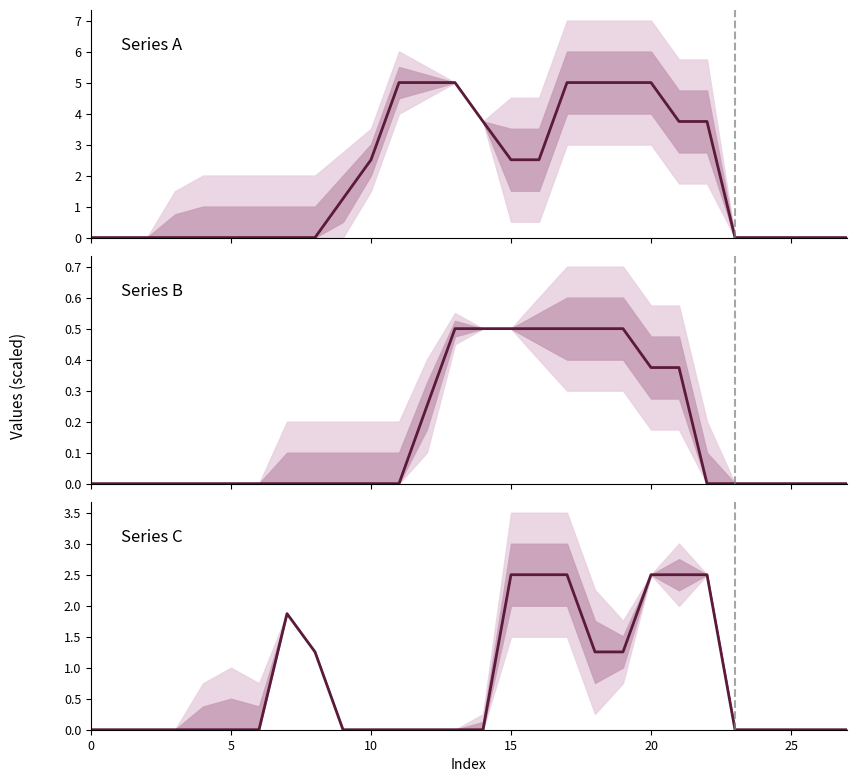

Count the values in the range 0 to 1.

18